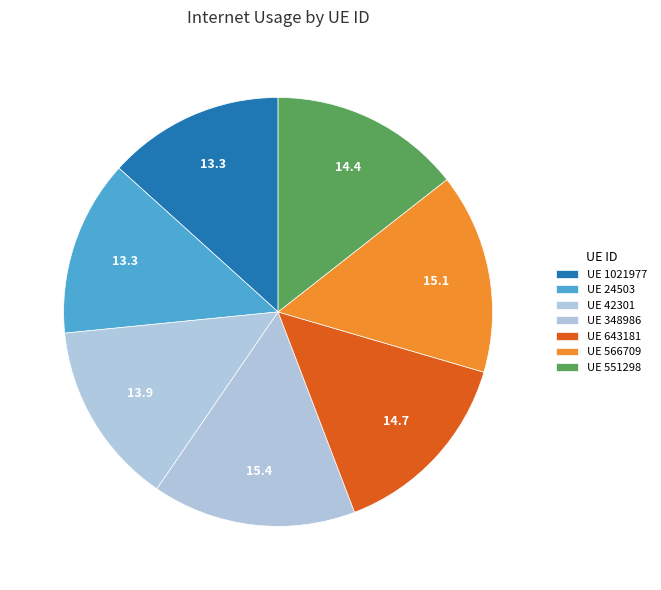

Count the number of slices in the pie.

7